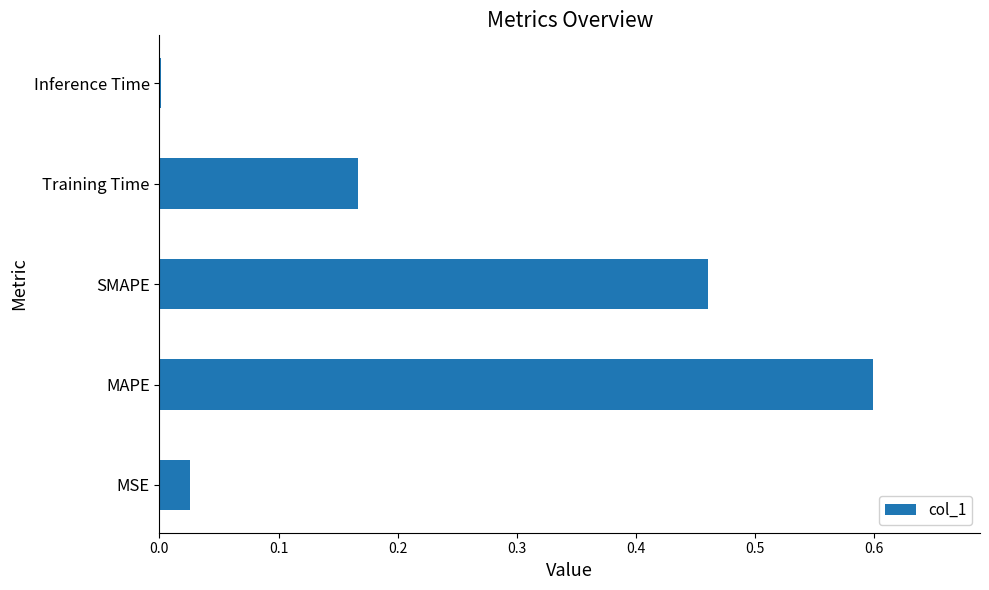

What is the maximum value shown in the chart?

0.6